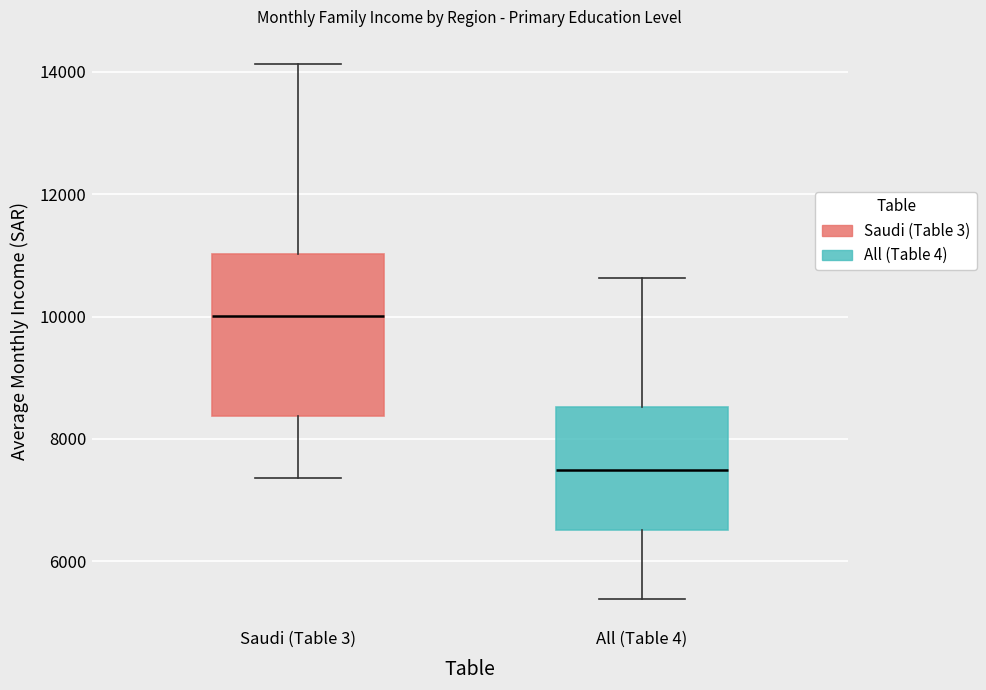

Reading left to right, read every box against the y-axis: the position of its median line, the range the box covers, and the ends of its whiskers. The values are not printed on the chart, so give them approximately, as read against the axis.

Saudi (Table 3): median 10000, box 8400 to 11000, whiskers 7400 to 14200
All (Table 4): median 7400, box 6600 to 8600, whiskers 5400 to 10600